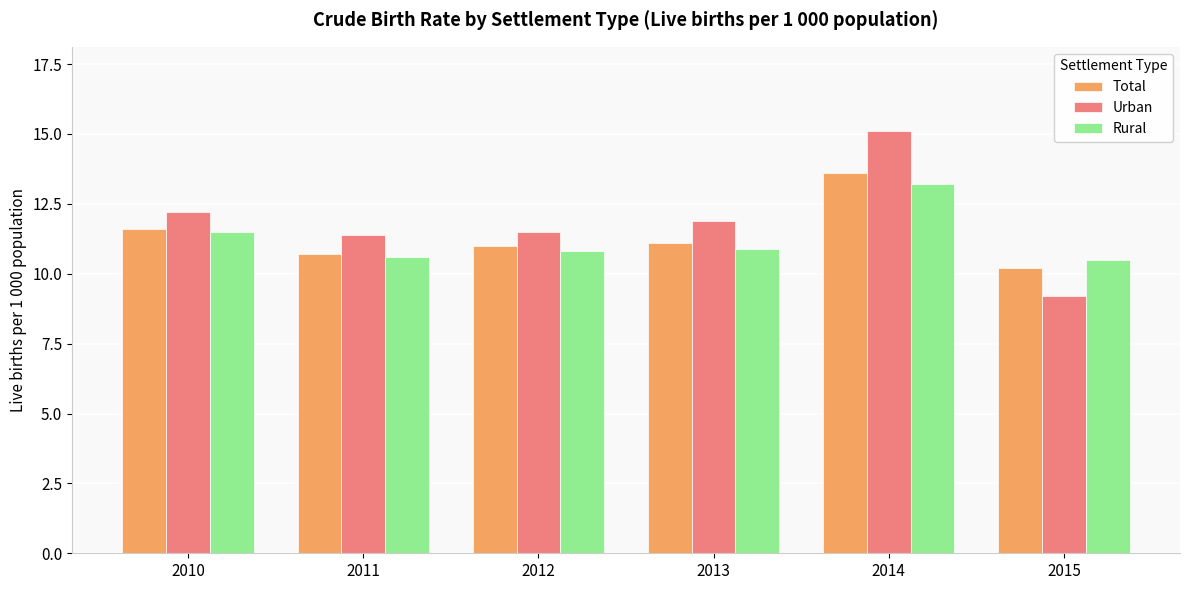

Reading right to left, transcribe all the data shown in this chart.

Total: 10.2	13.6	11.1	11.0	10.7	11.6
Urban: 9.2	15.1	11.9	11.5	11.4	12.2
Rural: 10.5	13.2	10.9	10.8	10.6	11.5